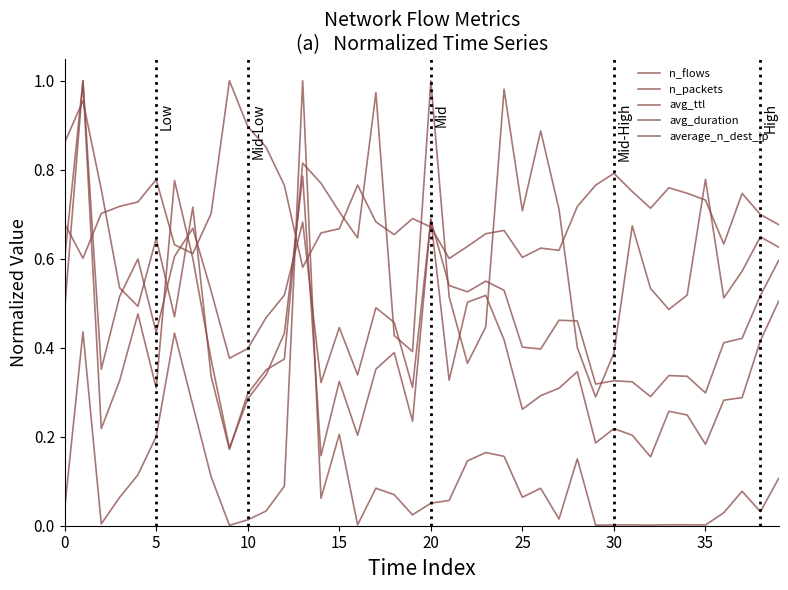

True or false: n_flows and avg_ttl cross at least once.

True